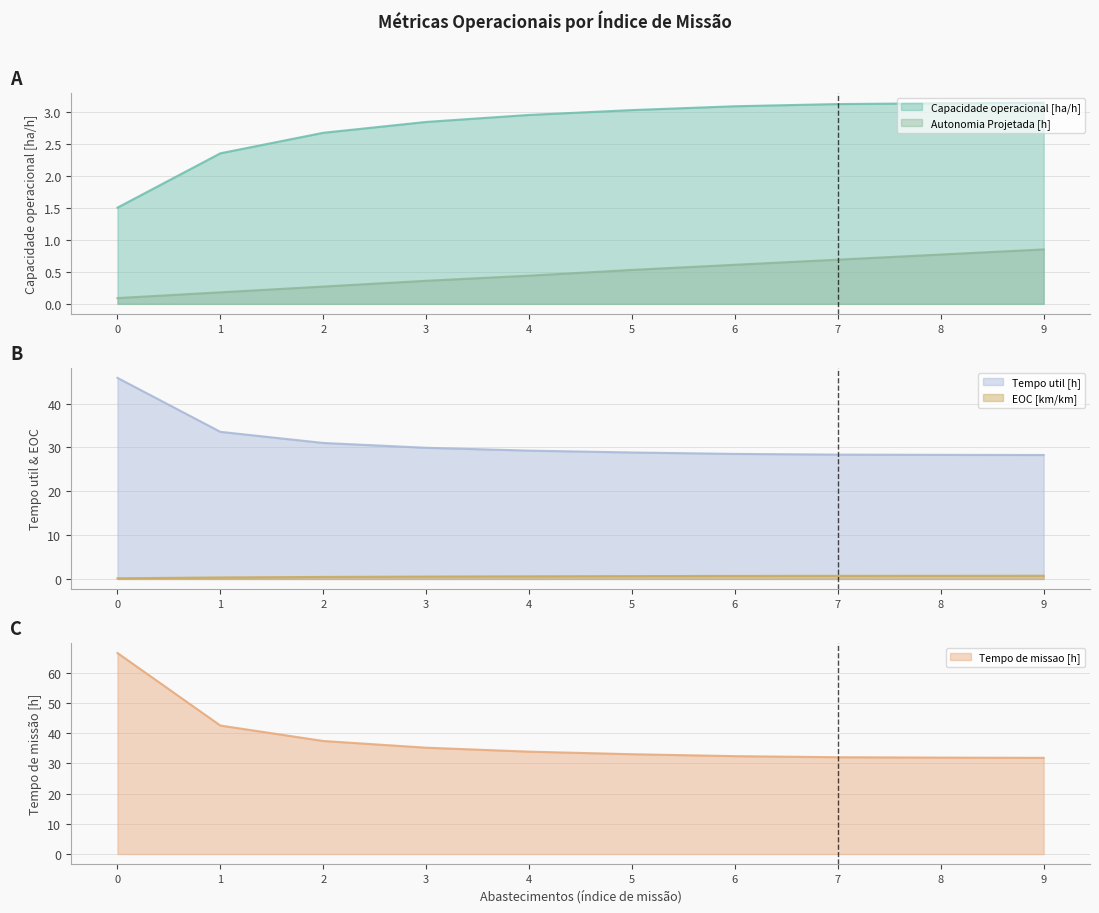

Rank the series by their maximum value, from lowest to highest.

EOC [km/km], Autonomia Projetada [h], Capacidade operacional [ha/h], Tempo util [h], Tempo de missao [h]